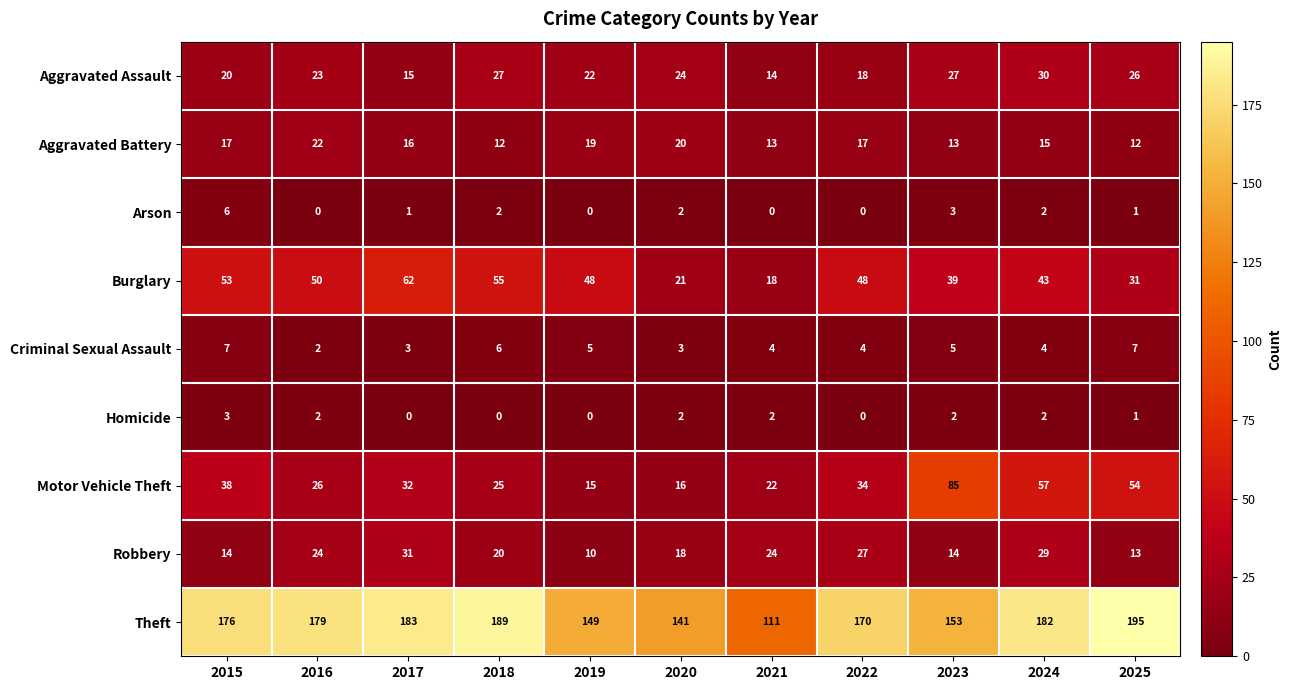

List the series in order of their peak value, lowest first.

Homicide, Arson, Criminal Sexual Assault, Aggravated Battery, Aggravated Assault, Robbery, Burglary, Motor Vehicle Theft, Theft